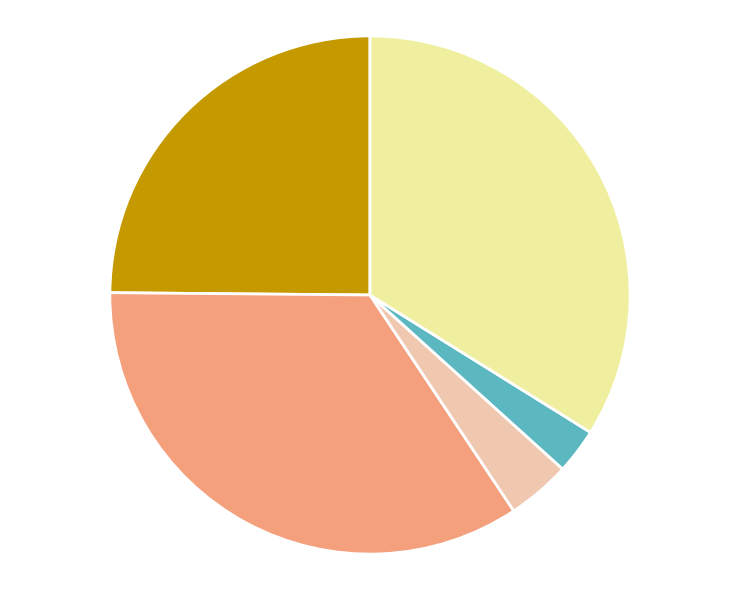

Is there any slice that represents more than half of the pie?

No